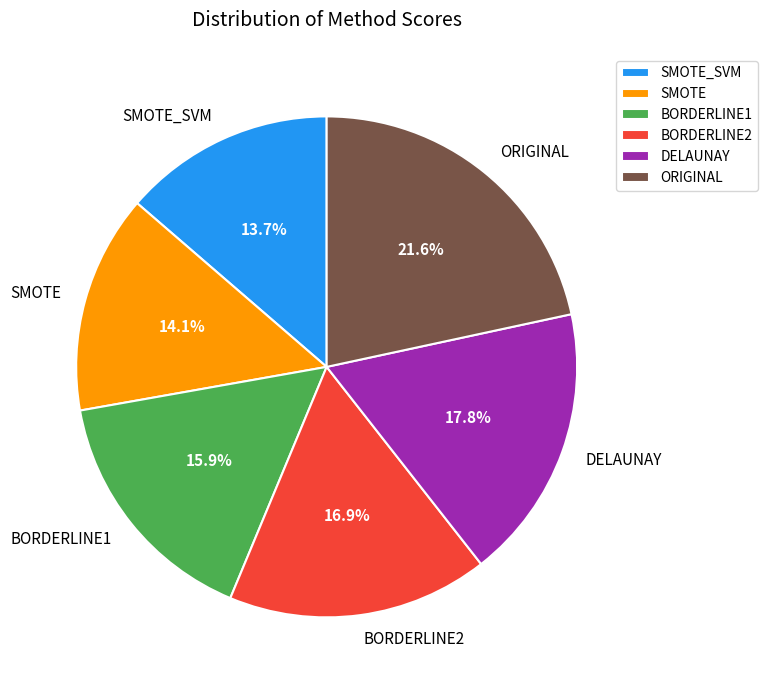

To the nearest percent, what is the average slice percentage?

17%